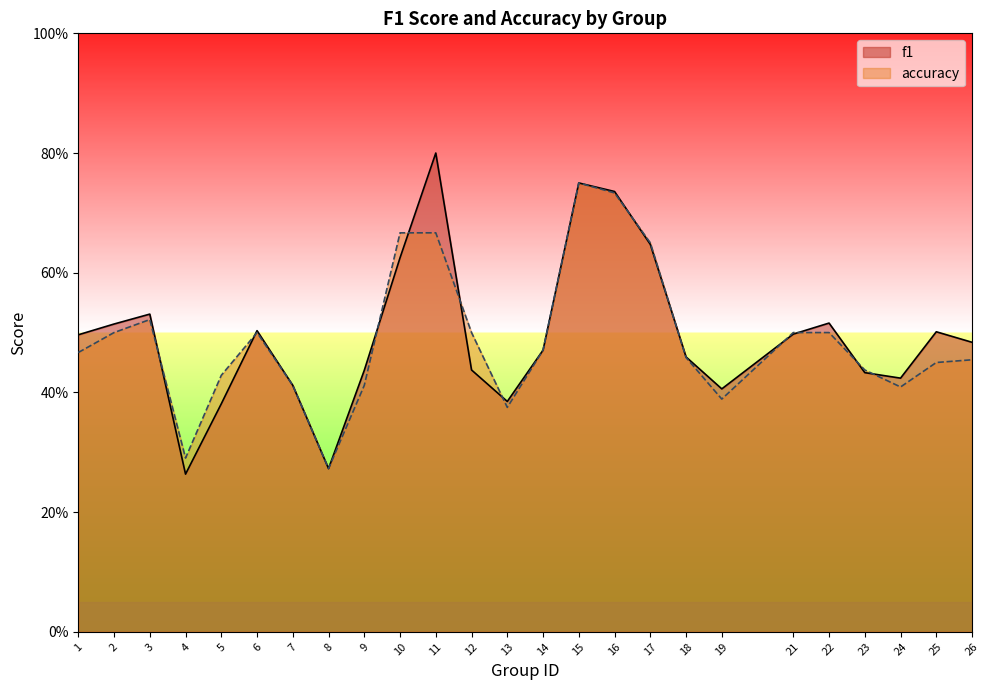

List the series in order of their overall mean, highest first.

f1, accuracy